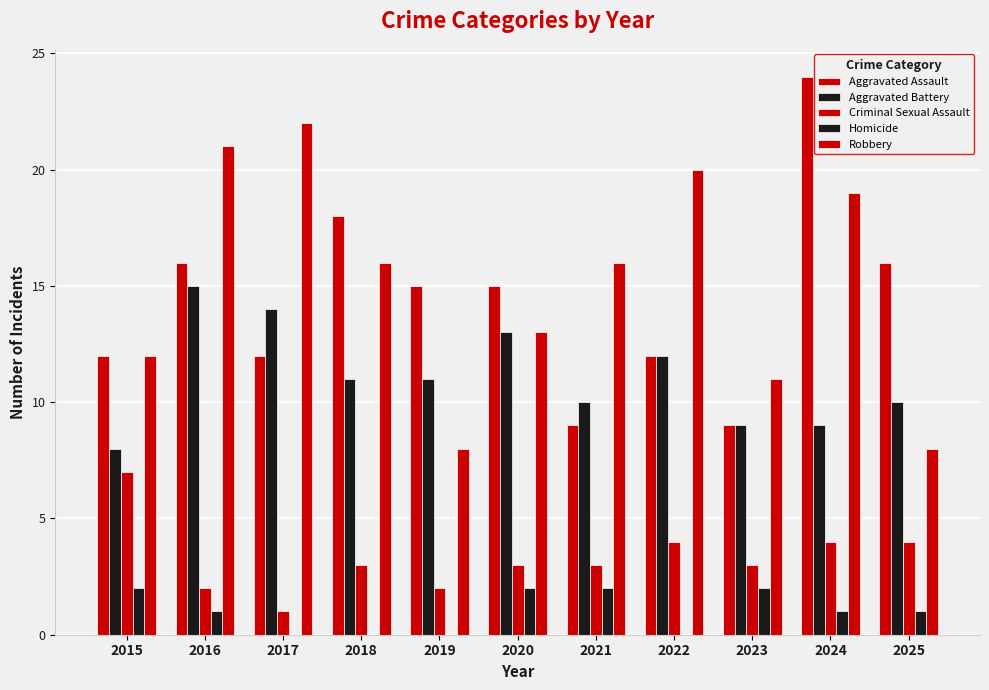

Which category has the lowest value in the Criminal Sexual Assault series?

2017